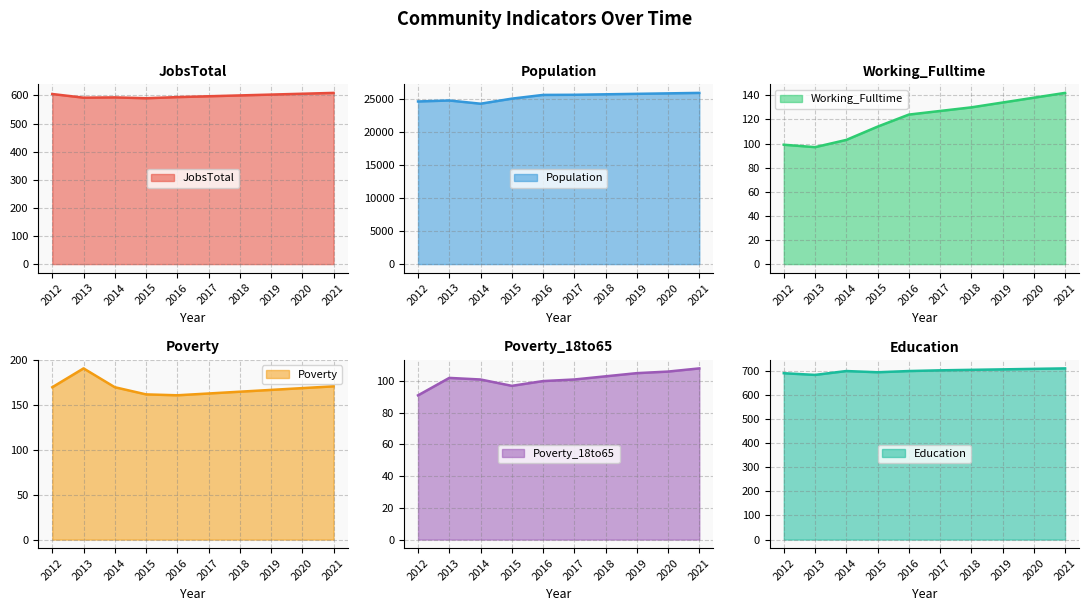

What is the difference between the maximum and minimum values in the Working_Fulltime series?

45